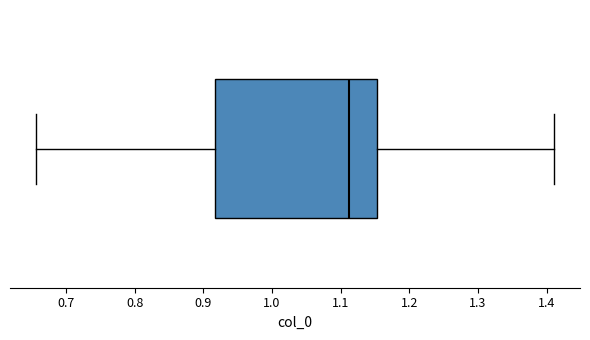

Where is the left edge of the box on the x-axis? The values are not printed on the chart, so give them approximately, as read against the axis.

0.92